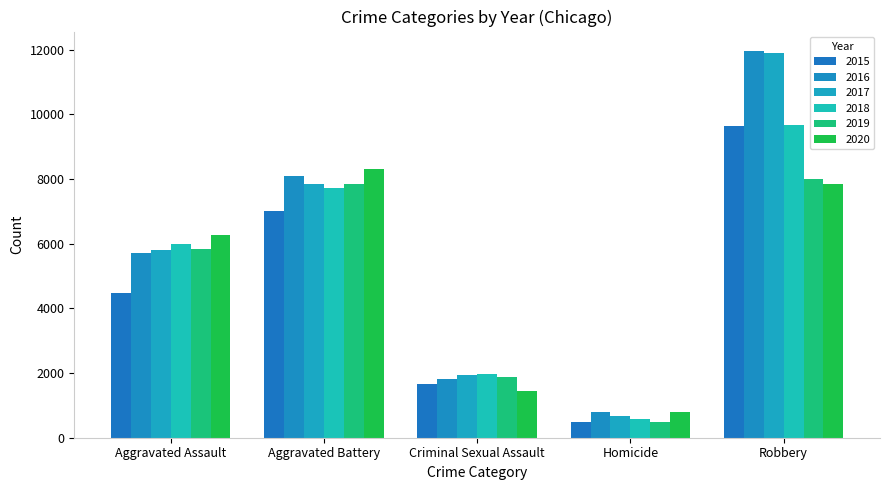

What is the label of the 3rd bar from the right?

Criminal Sexual Assault